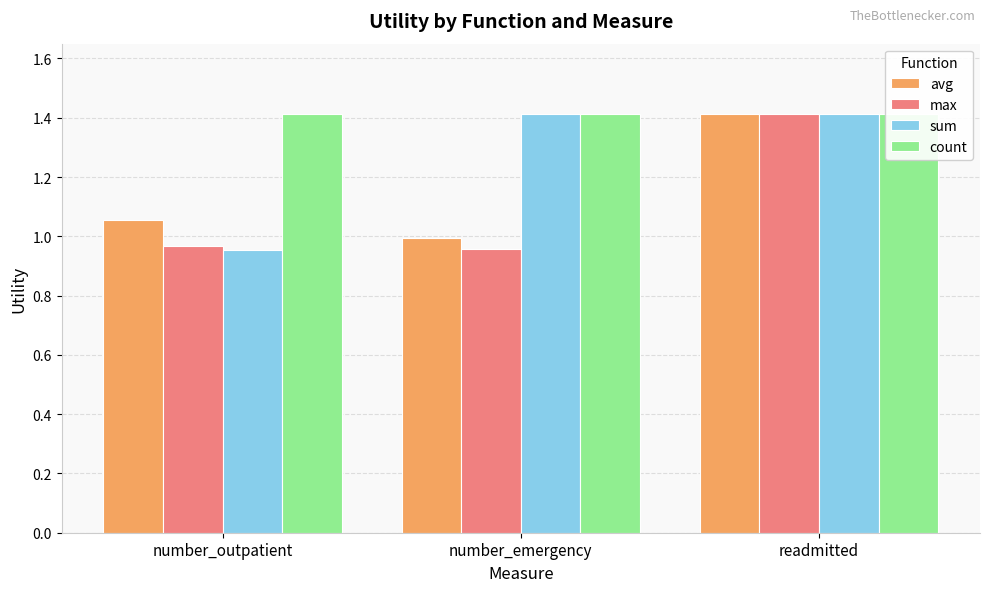

Where is count nearest to the value 1?

number_outpatient